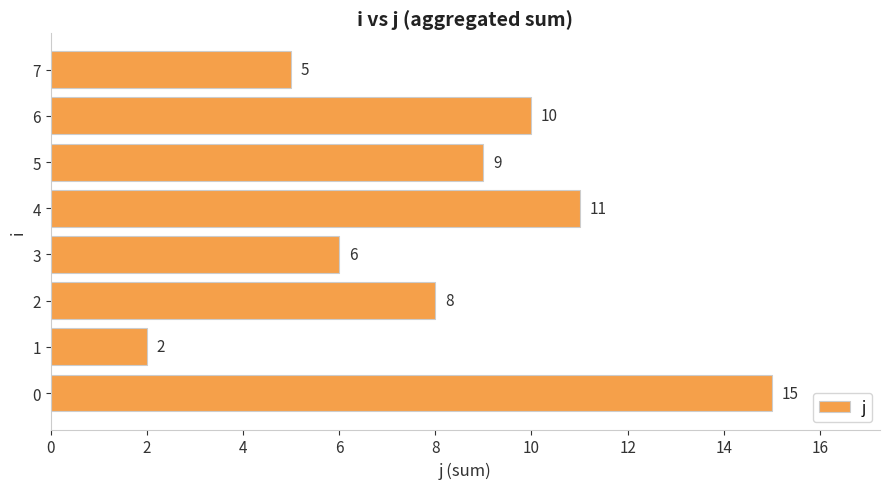

What is the maximum value shown in the chart?

15